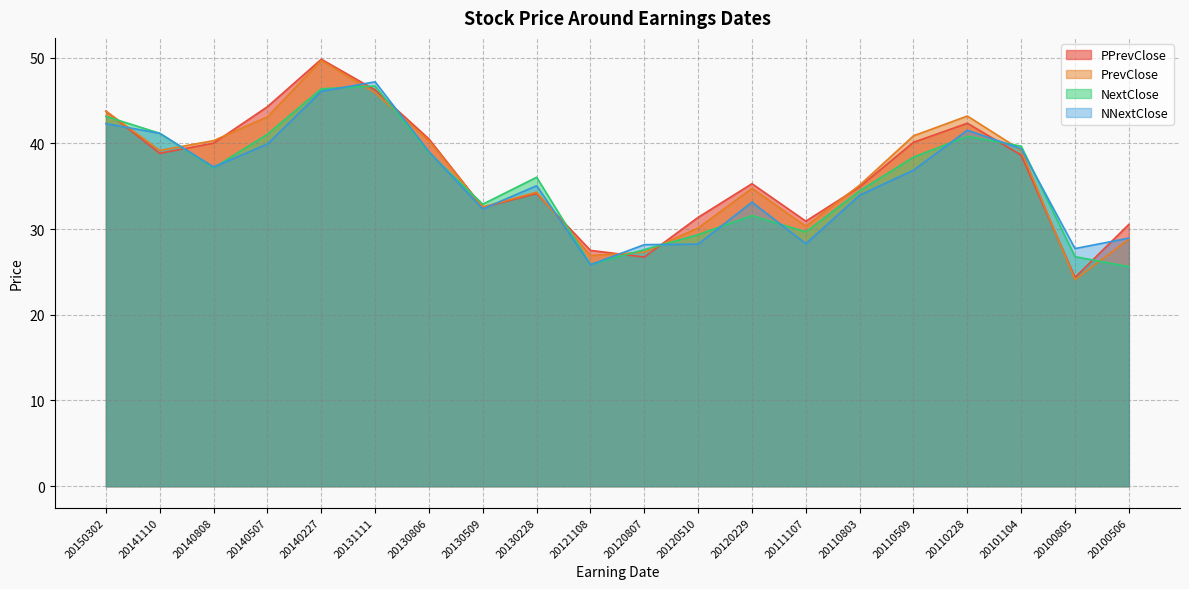

What is the average value of the NextClose series?

35.7